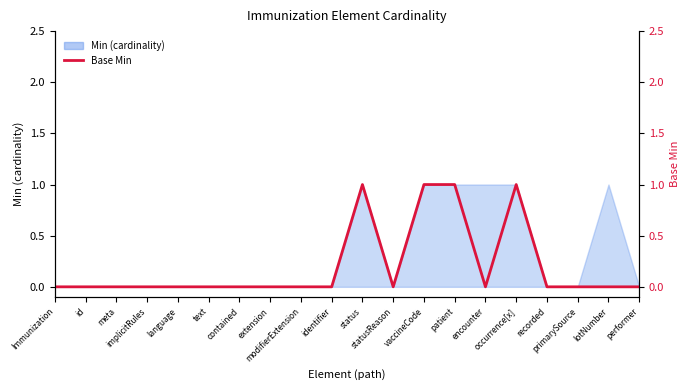

Reading right to left, list all the values displayed in this chart.

0	0	0	0	1	0	1	1	0	1	0	0	0	0	0	0	0	0	0	0